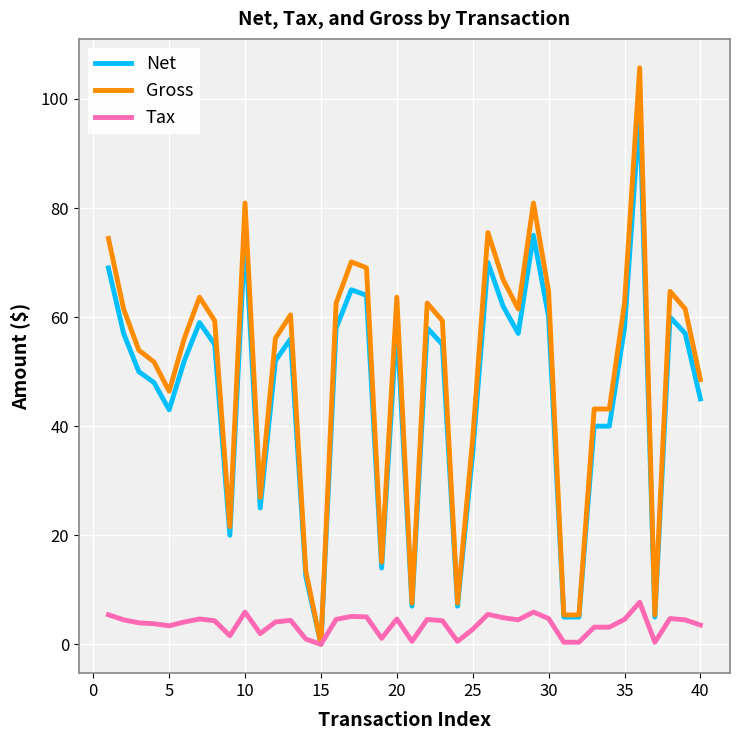

Which series has the widest spread of values?

Gross